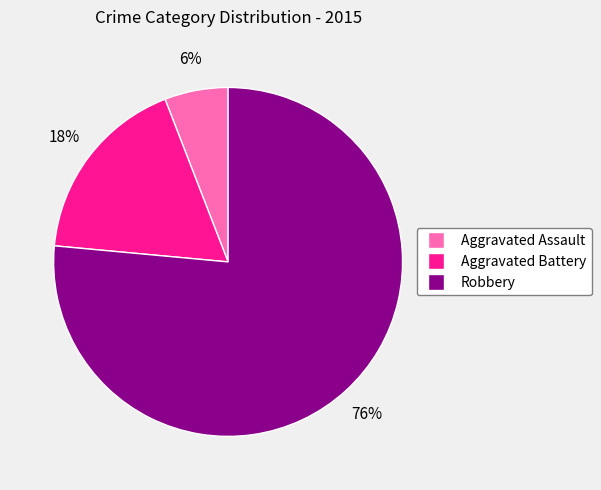

Rank the categories by value from lowest to highest.

Aggravated Assault, Aggravated Battery, Robbery